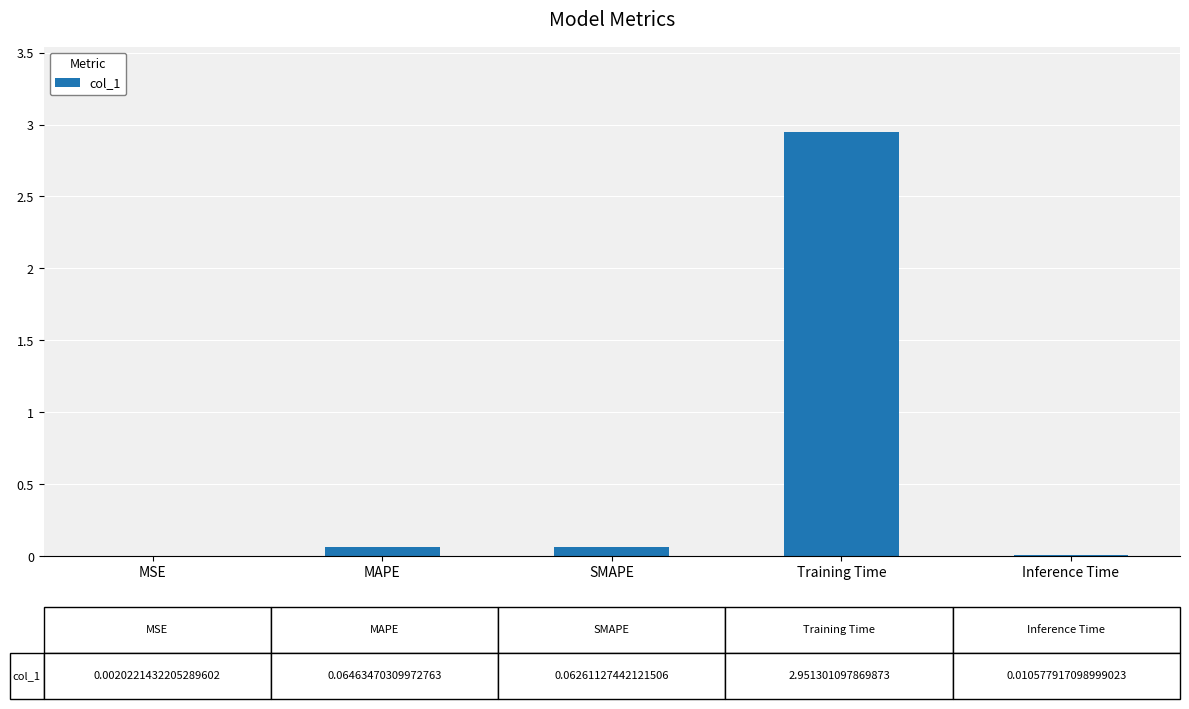

Is it true that the value at MSE is 0.0?

True